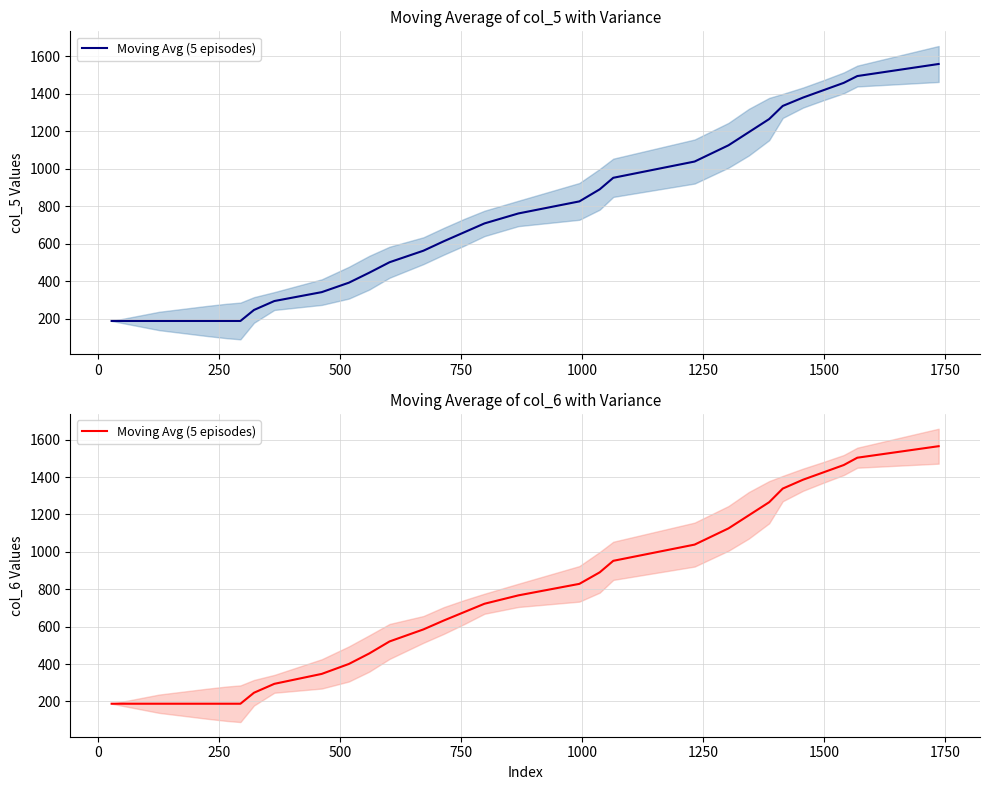

True or false: the data has more than 2 interior local peaks.

False